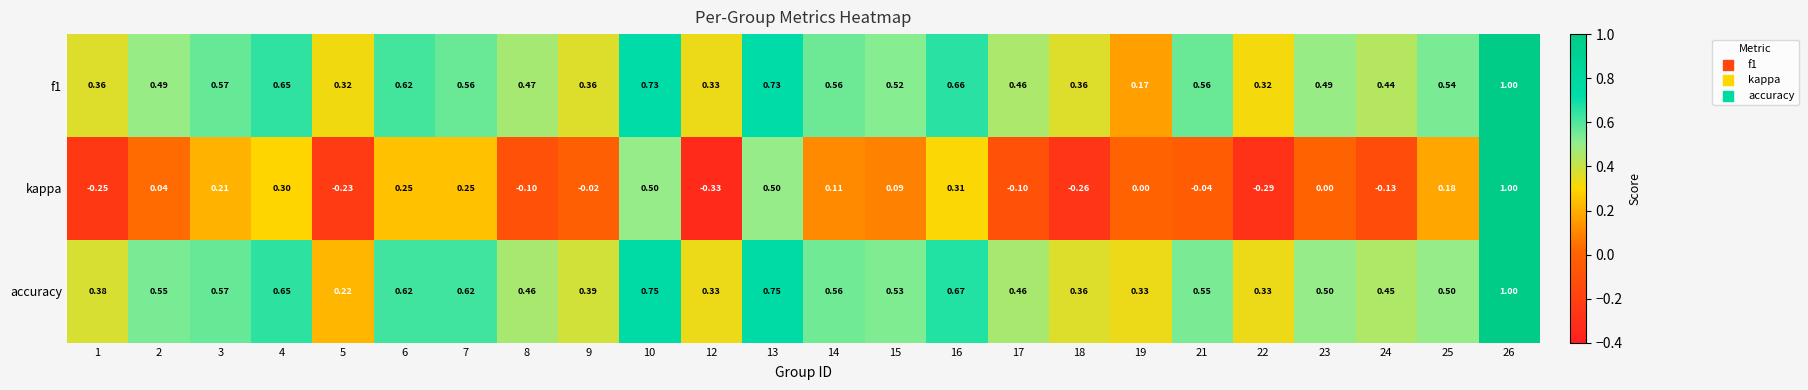

Which category has the lowest value across all series?

12